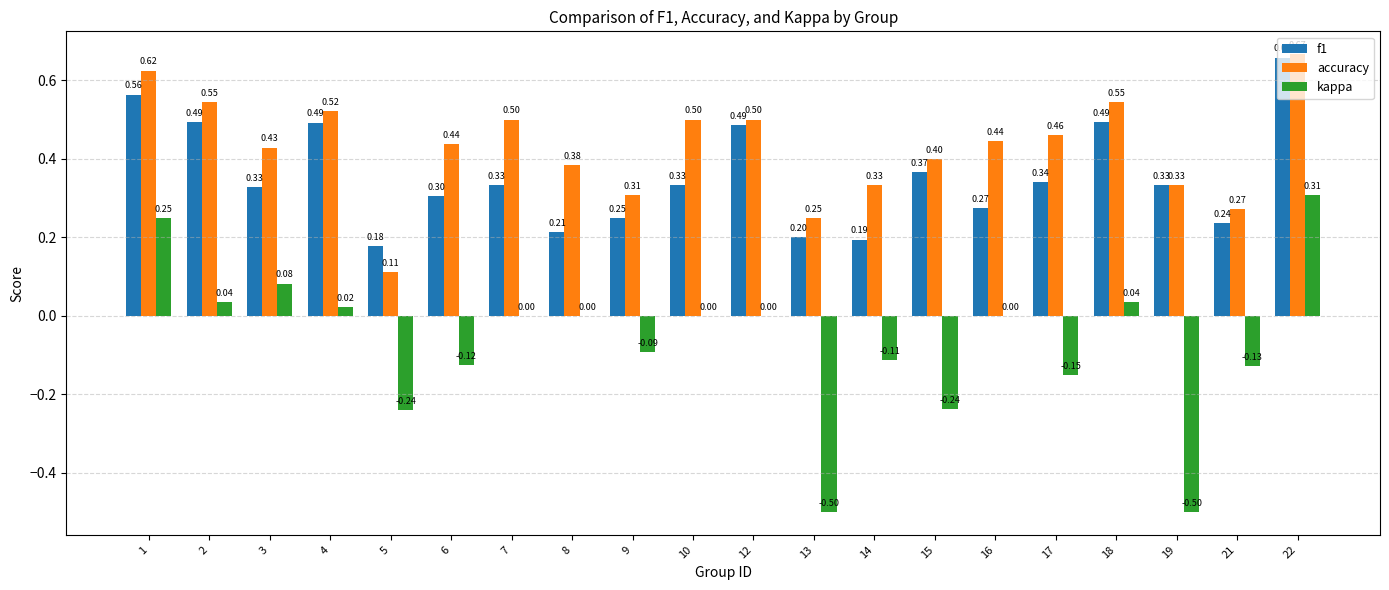

What is the total value across all series at 10?

0.8